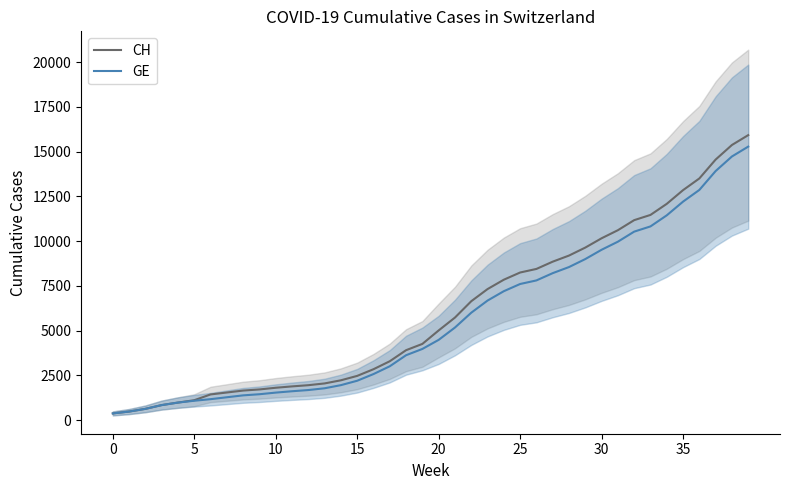

Is the value of GE at 13 greater than the value of CH at 39?

No